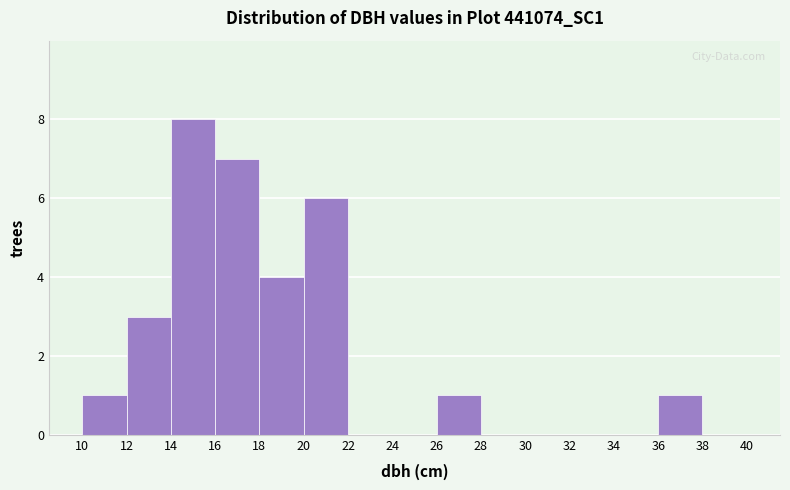

Reading left to right, list every bar in this chart as the range it spans on the x-axis followed by its height. The values are not printed on the chart, so give them approximately, as read against the axis.

10 to 12: 1
12 to 14: 3
14 to 16: 8
16 to 18: 7
18 to 20: 4
20 to 22: 6
22 to 24: 0
24 to 26: 0
26 to 28: 1
28 to 30: 0
30 to 32: 0
32 to 34: 0
34 to 36: 0
36 to 38: 1
38 to 40: 0